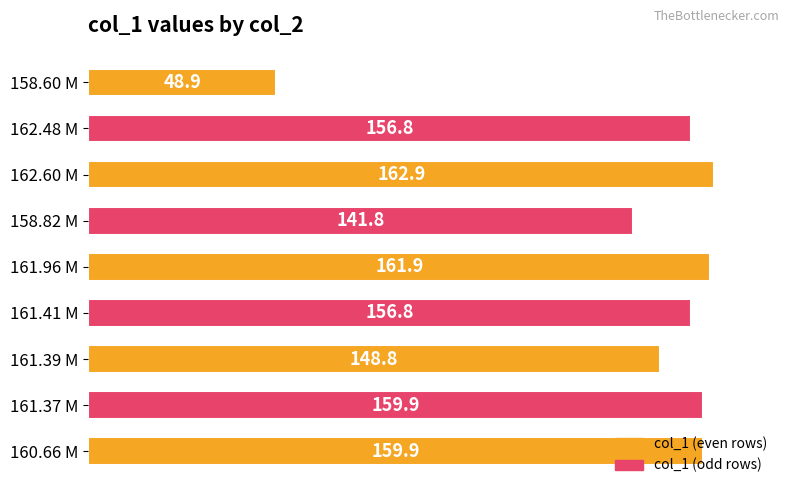

How many categories are shown in the chart?

9